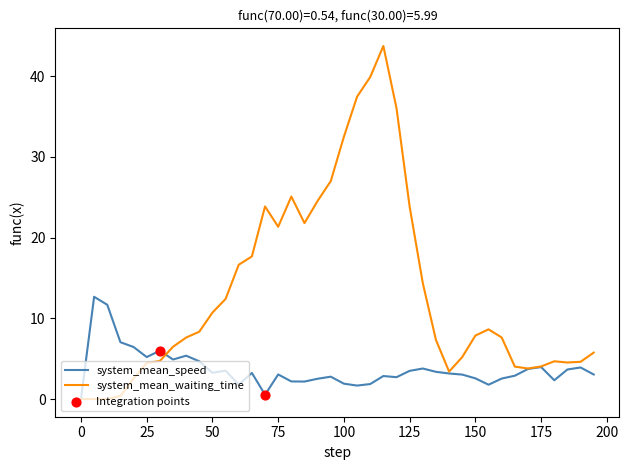

Which series has the largest total across all categories?

system_mean_waiting_time